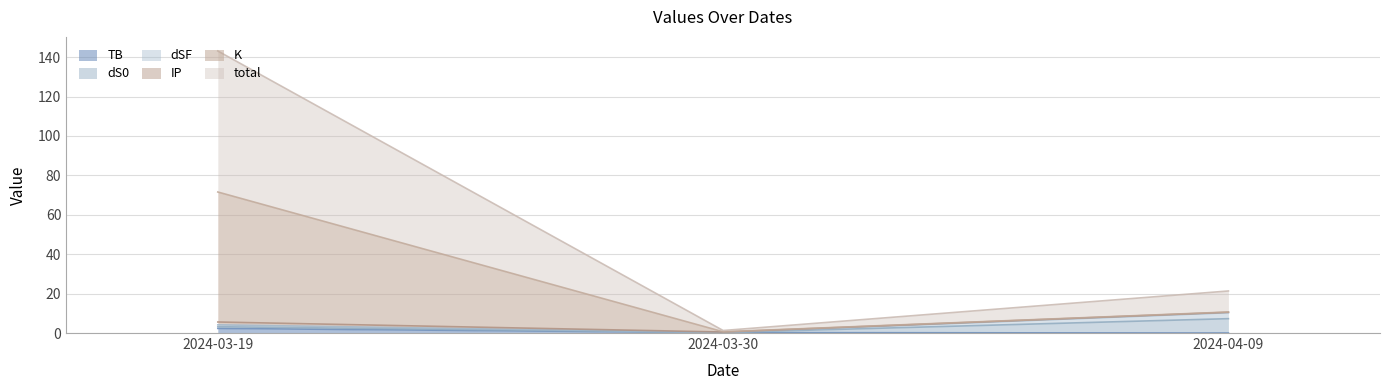

Is it true that TB equals 2.4 at 2024-03-19?

True